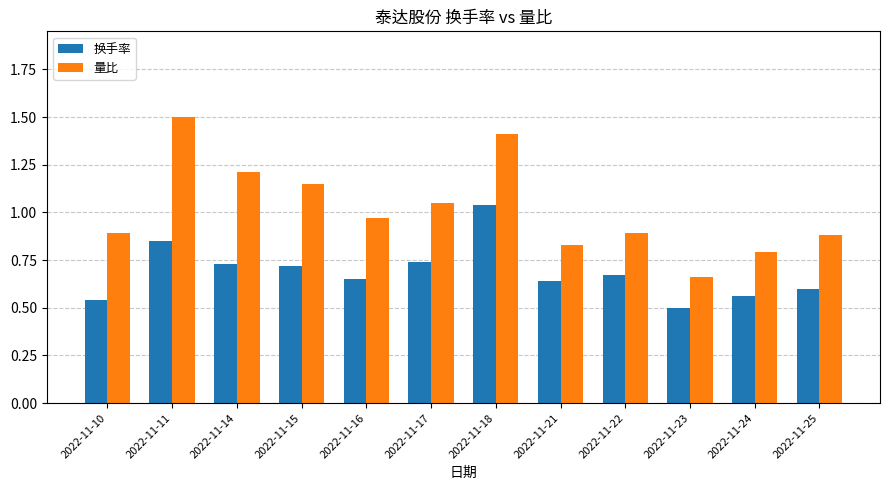

What is the greatest value displayed?

1.5